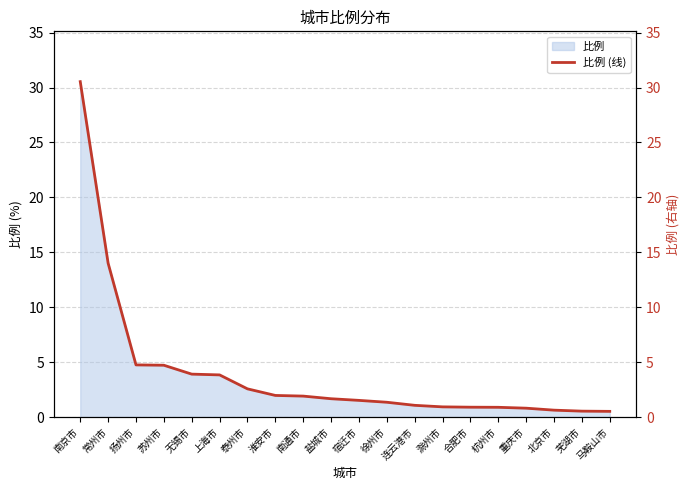

What is the smallest value displayed?

0.5